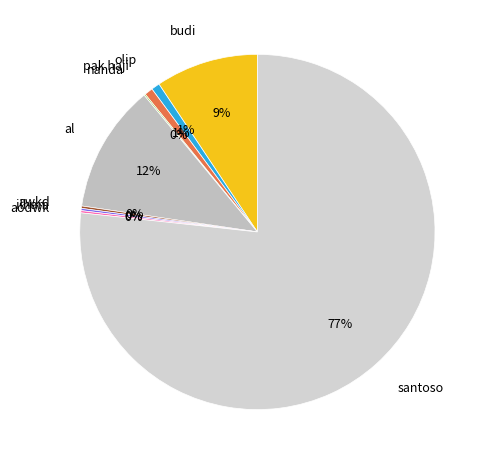

Between santoso and pak haji, which is larger?

santoso